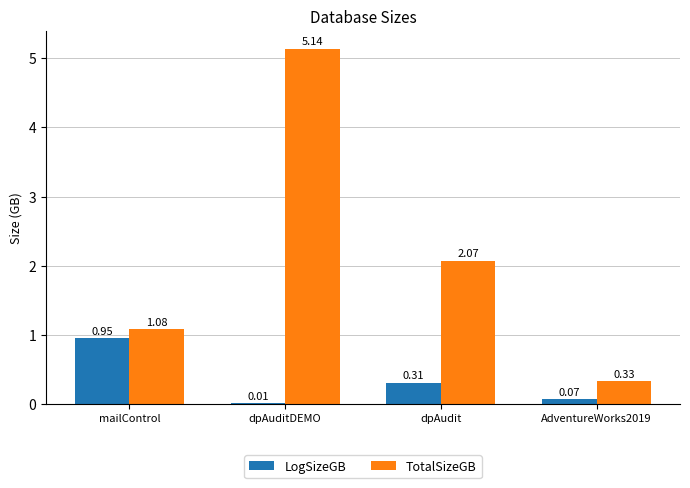

What is the sum of the TotalSizeGB values at dpAudit and dpAuditDEMO?

7.2